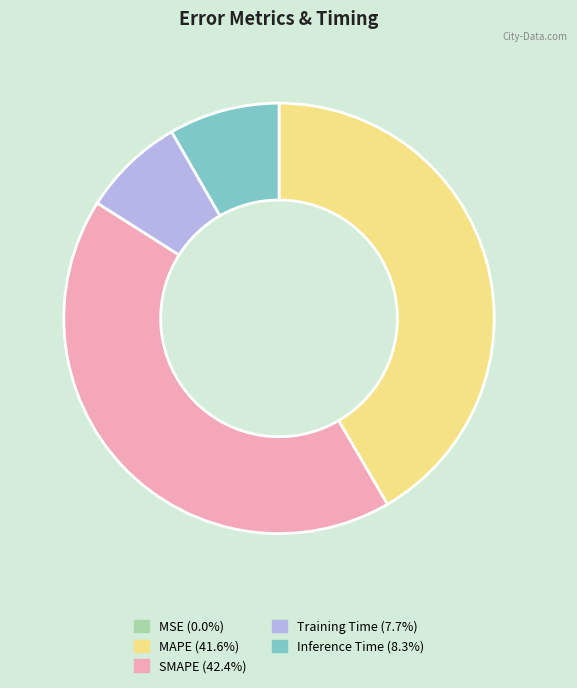

True or false: Training Time accounts for 8% of the total.

True